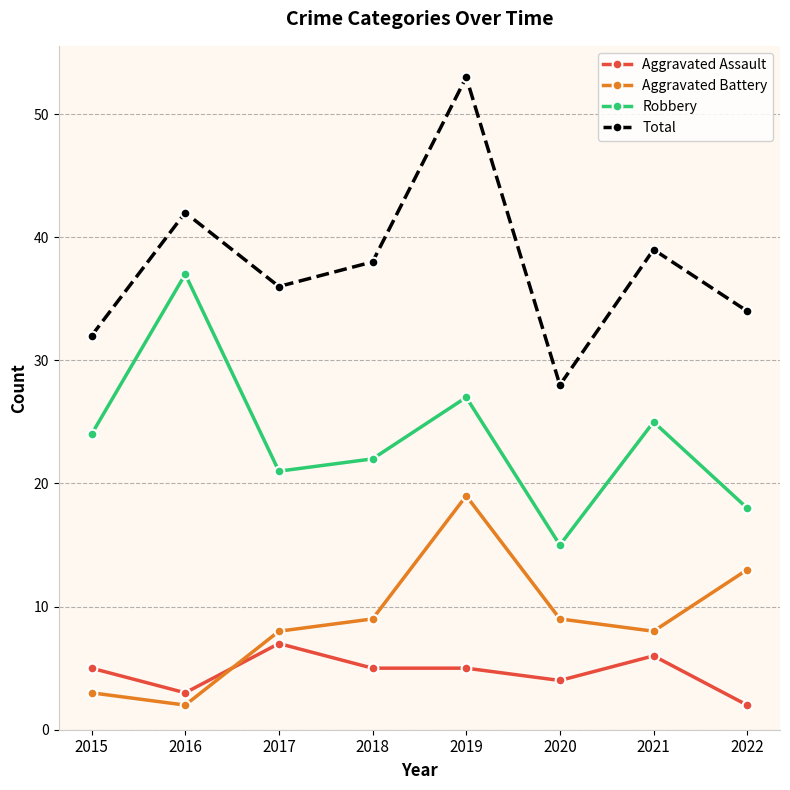

Which series has the widest spread of values?

Total